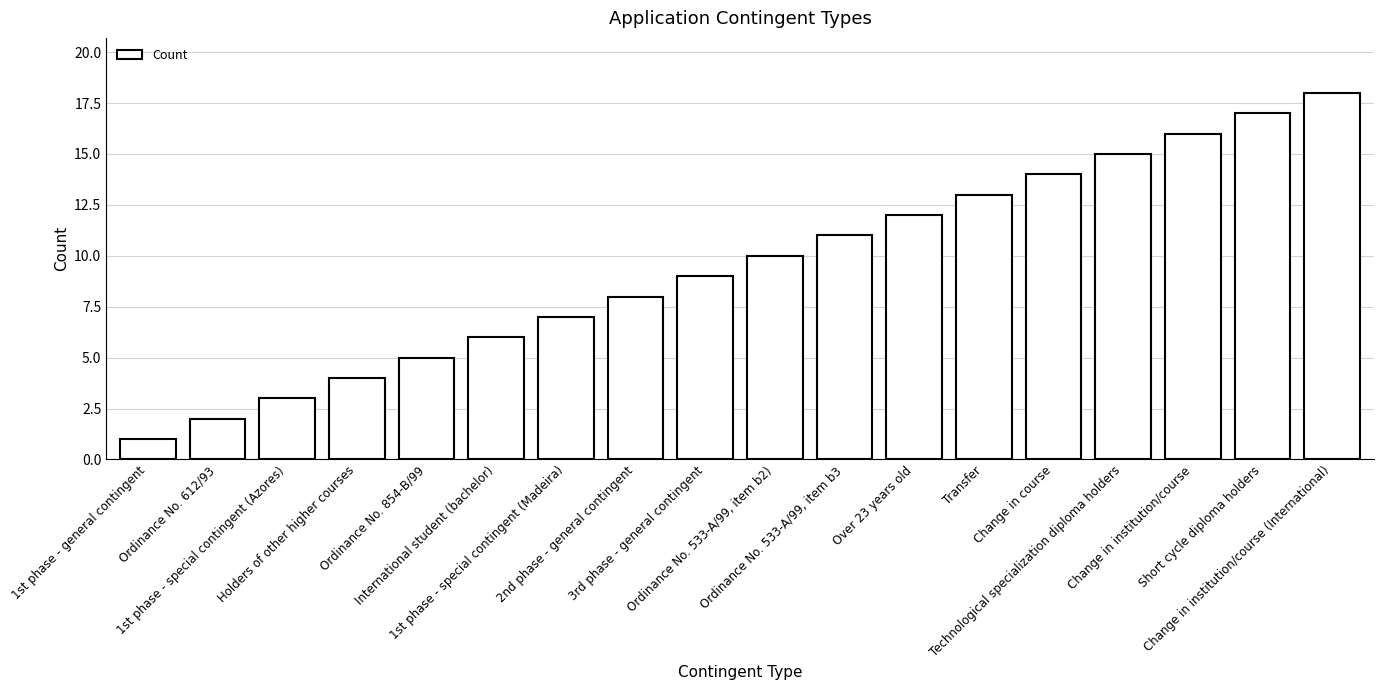

Are the bars horizontal?

No